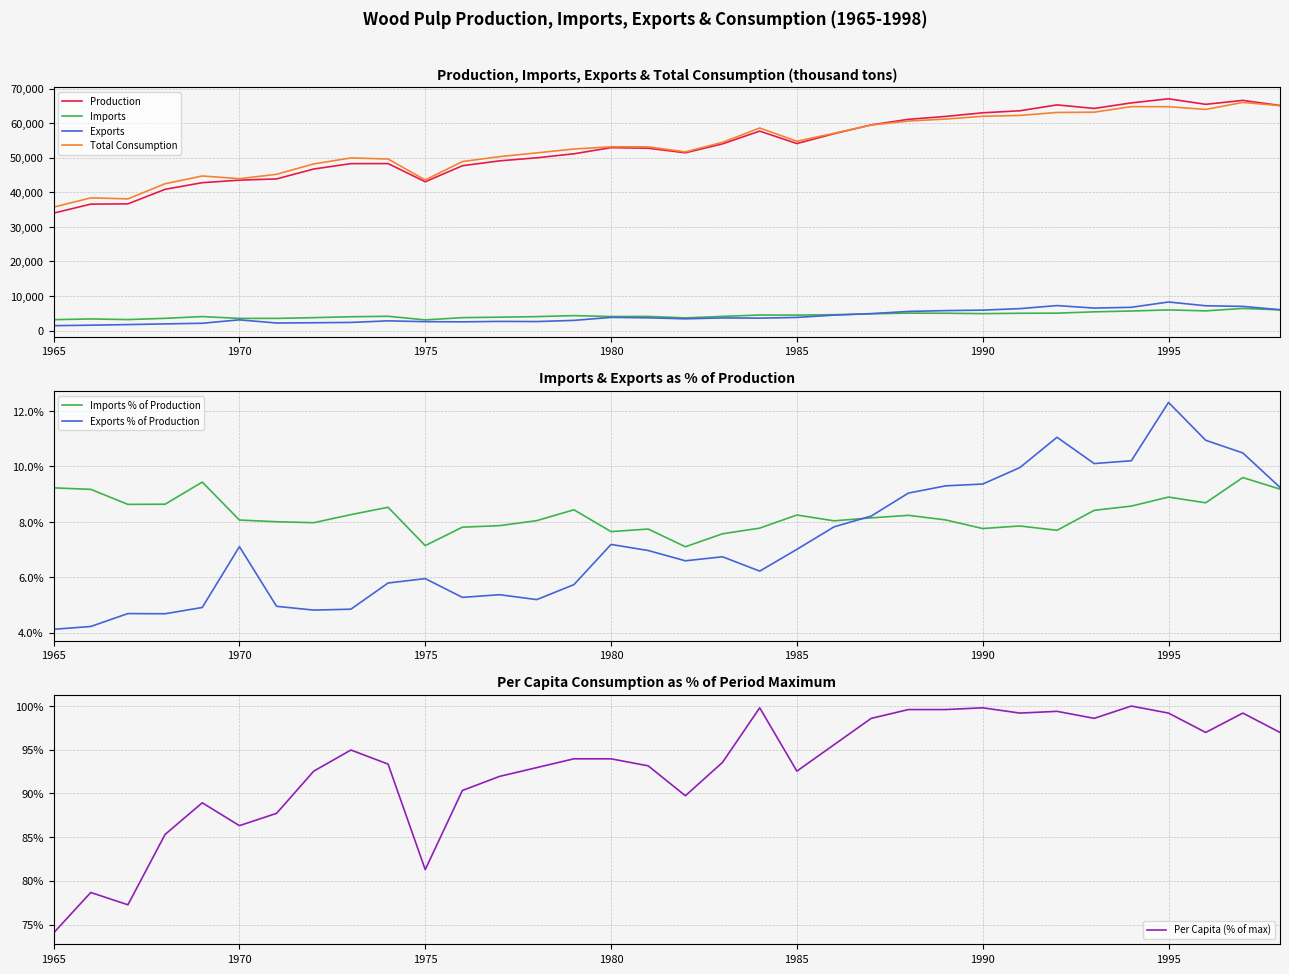

The value of Imports (thousand tons) at 1992 is 5029.0. True or false?

True